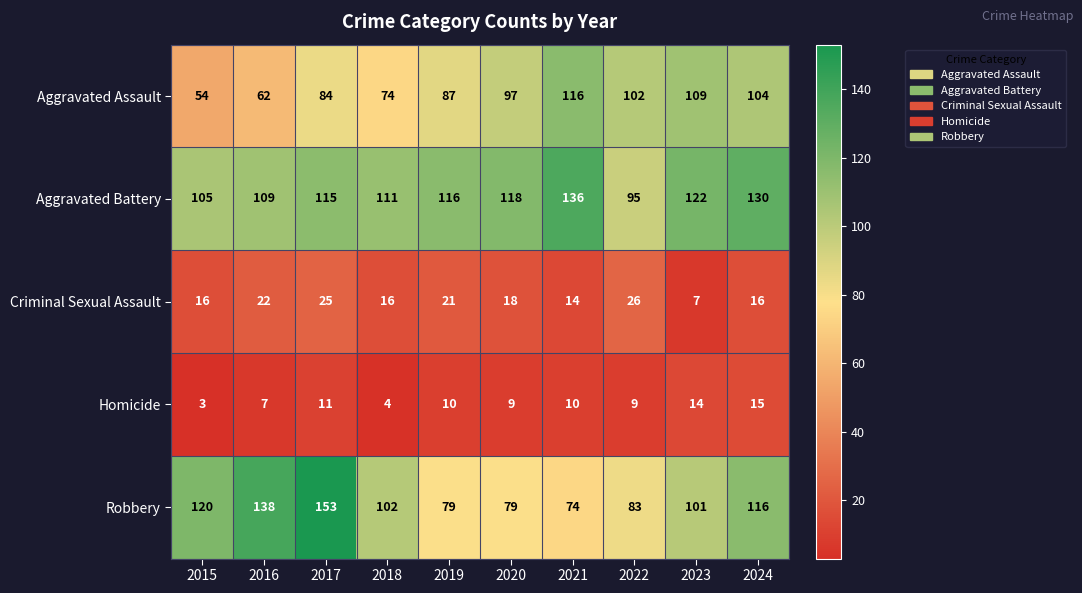

True or false: Criminal Sexual Assault has a value of 26 at 2022.

True